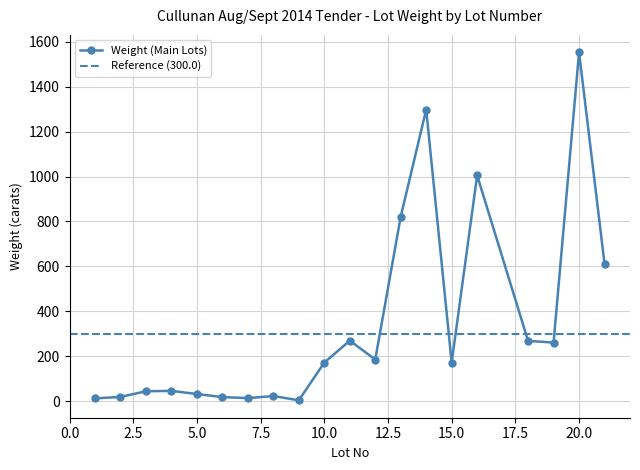

Which label corresponds to the smallest value in the chart?

9